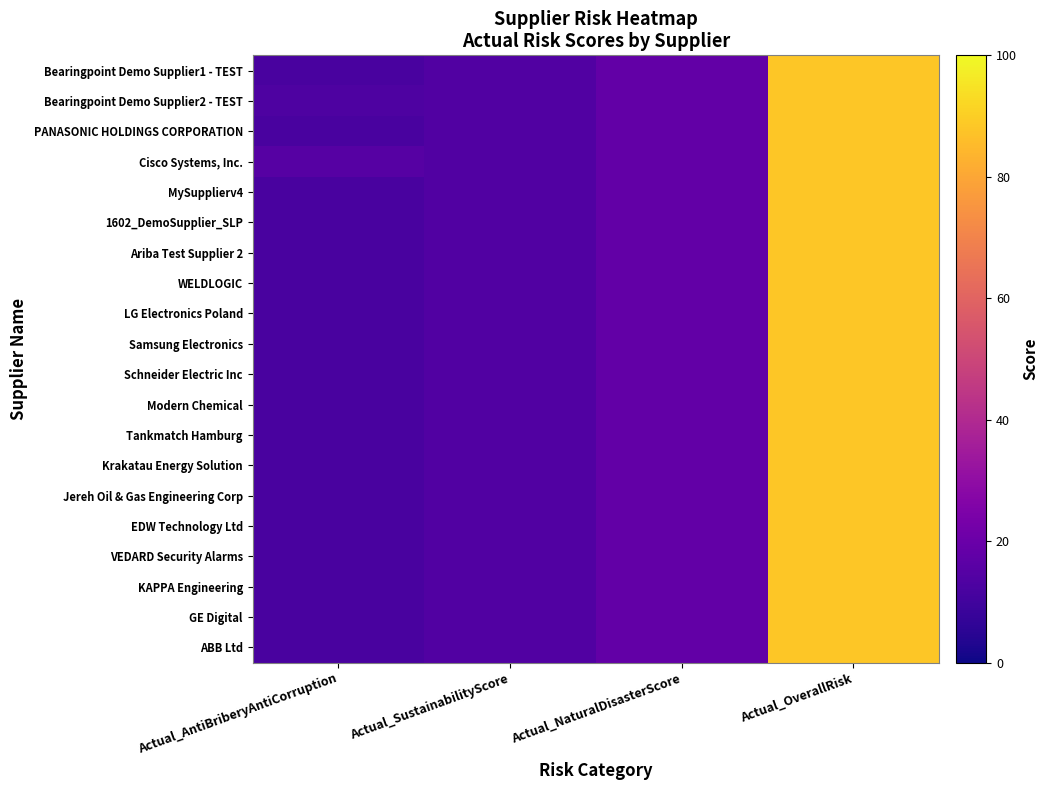

What is the total value across all series at Actual_OverallRisk?

1760